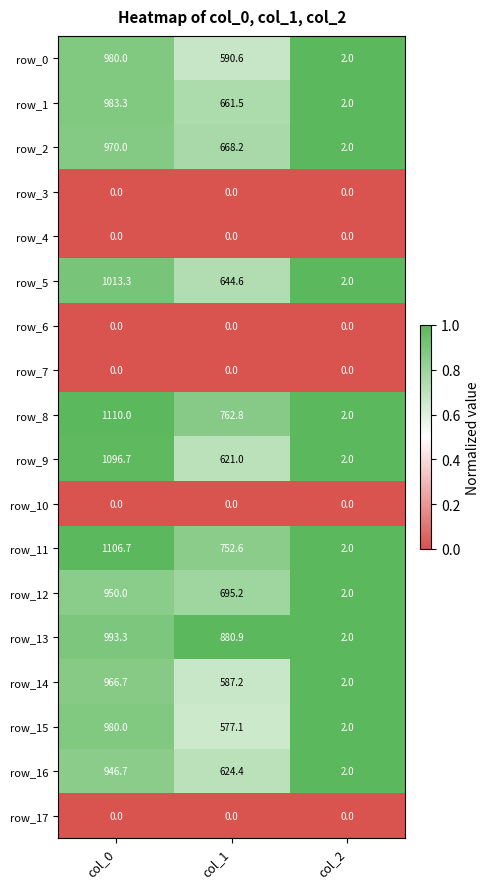

What is the sum of the row_15 values at col_1 and col_0?

1557.1